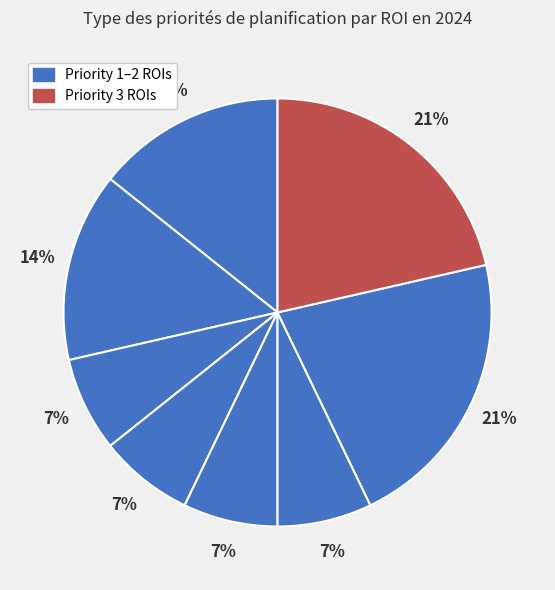

How many slices are in this pie chart?

8